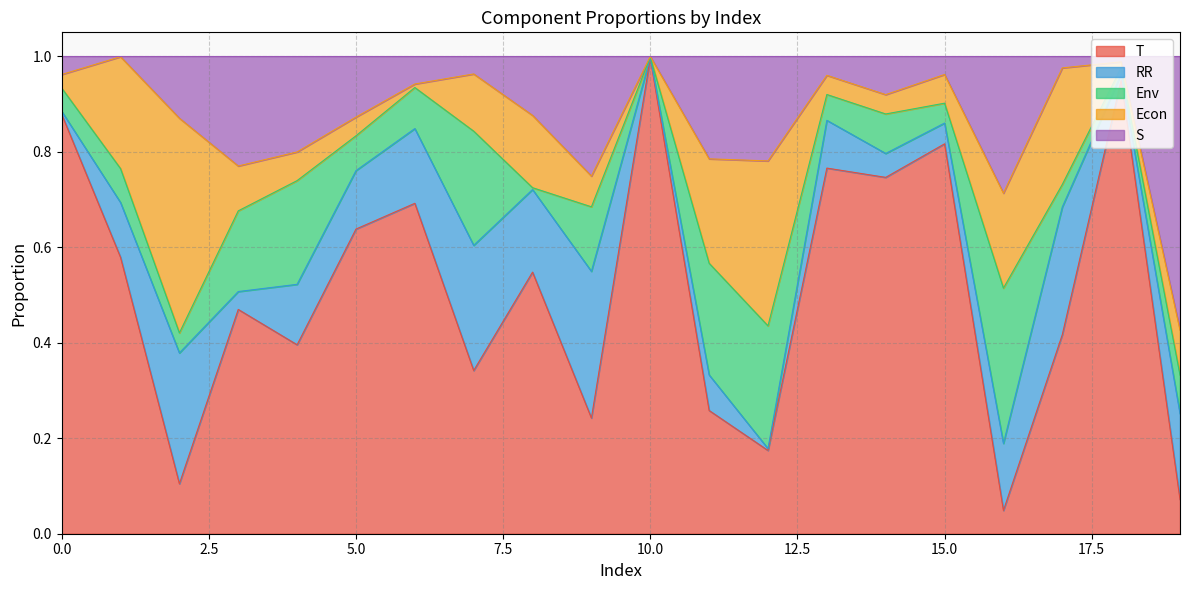

At which label is RR closest to 0?

10